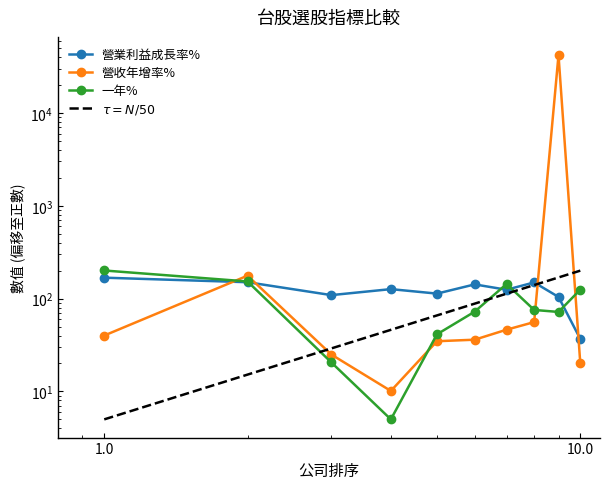

The value of 營收年增率% at 漢翔 is 36.1. True or false?

True